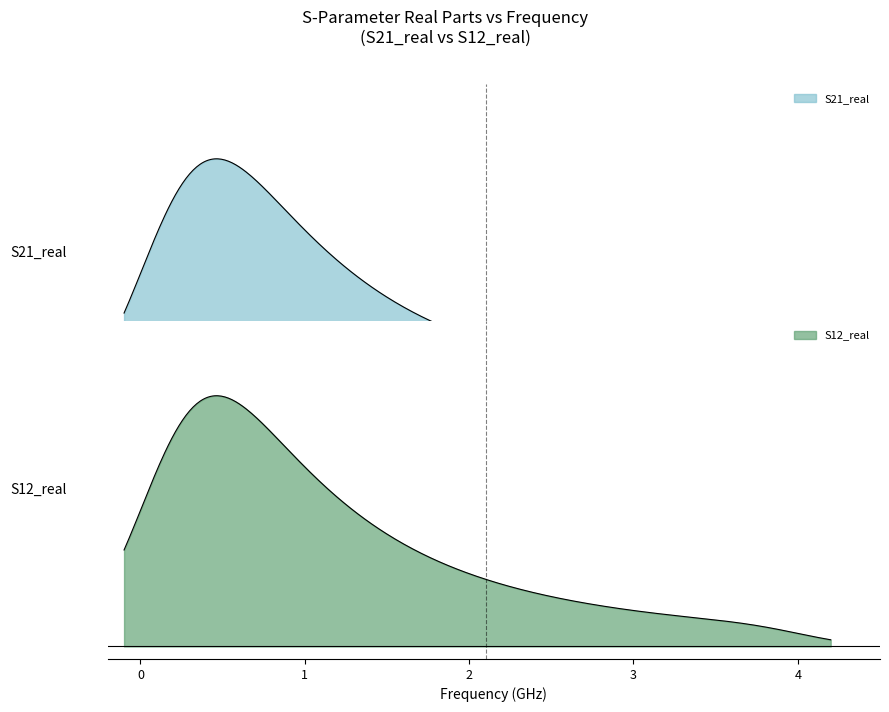

True or false: S21_real and S12_real cross at least once.

False